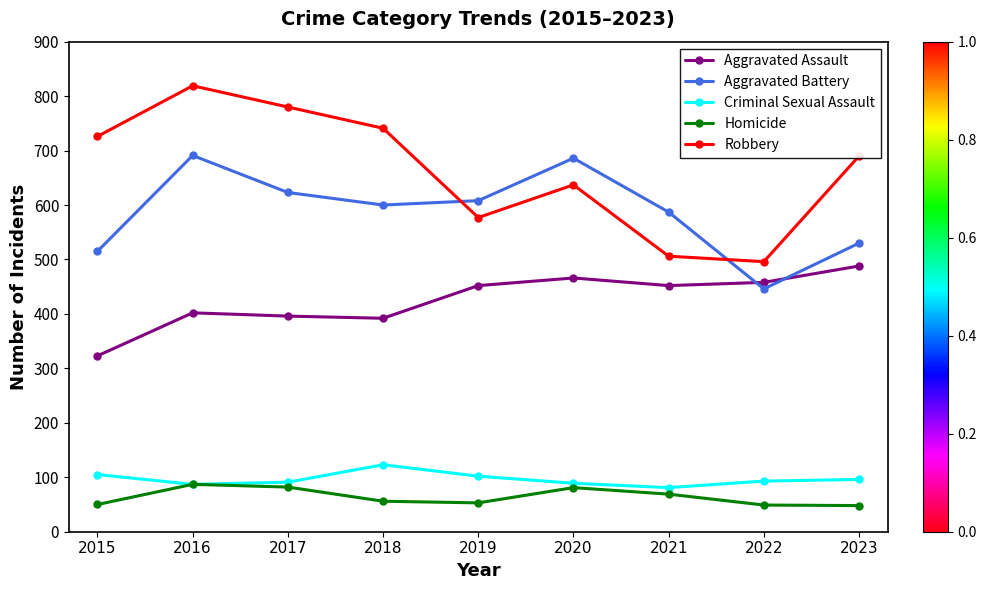

How many interior local valleys does the Aggravated Assault series have?

2